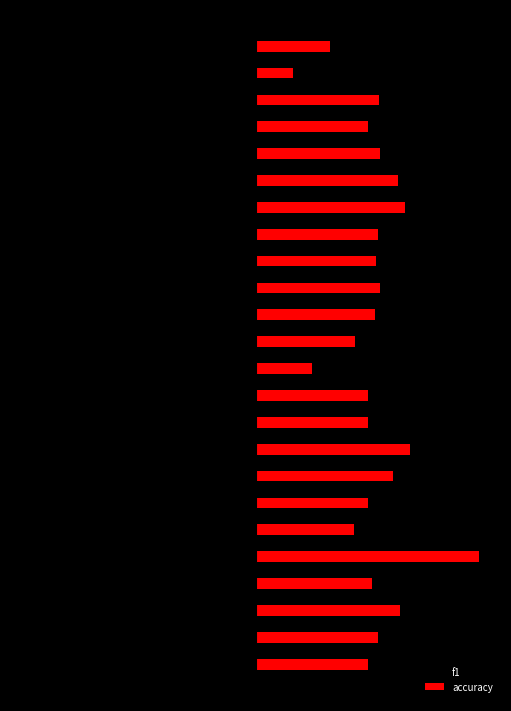

What is the sum of all f1 values?

-9.9